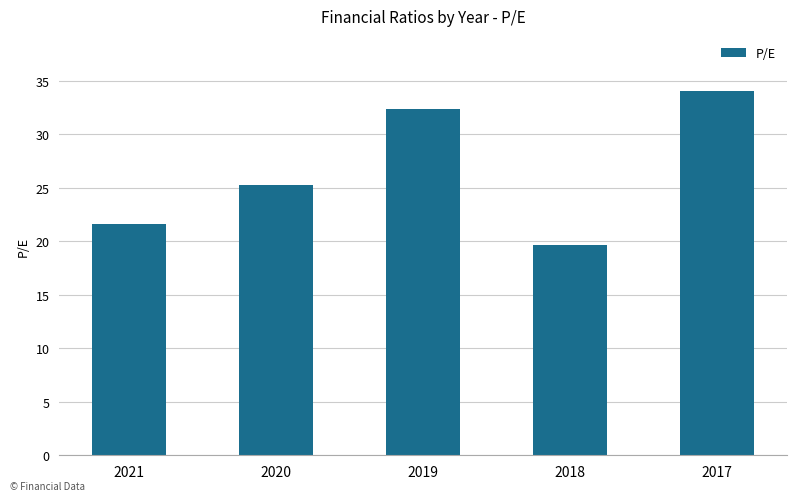

Rank the categories by value from highest to lowest.

2017, 2019, 2020, 2021, 2018